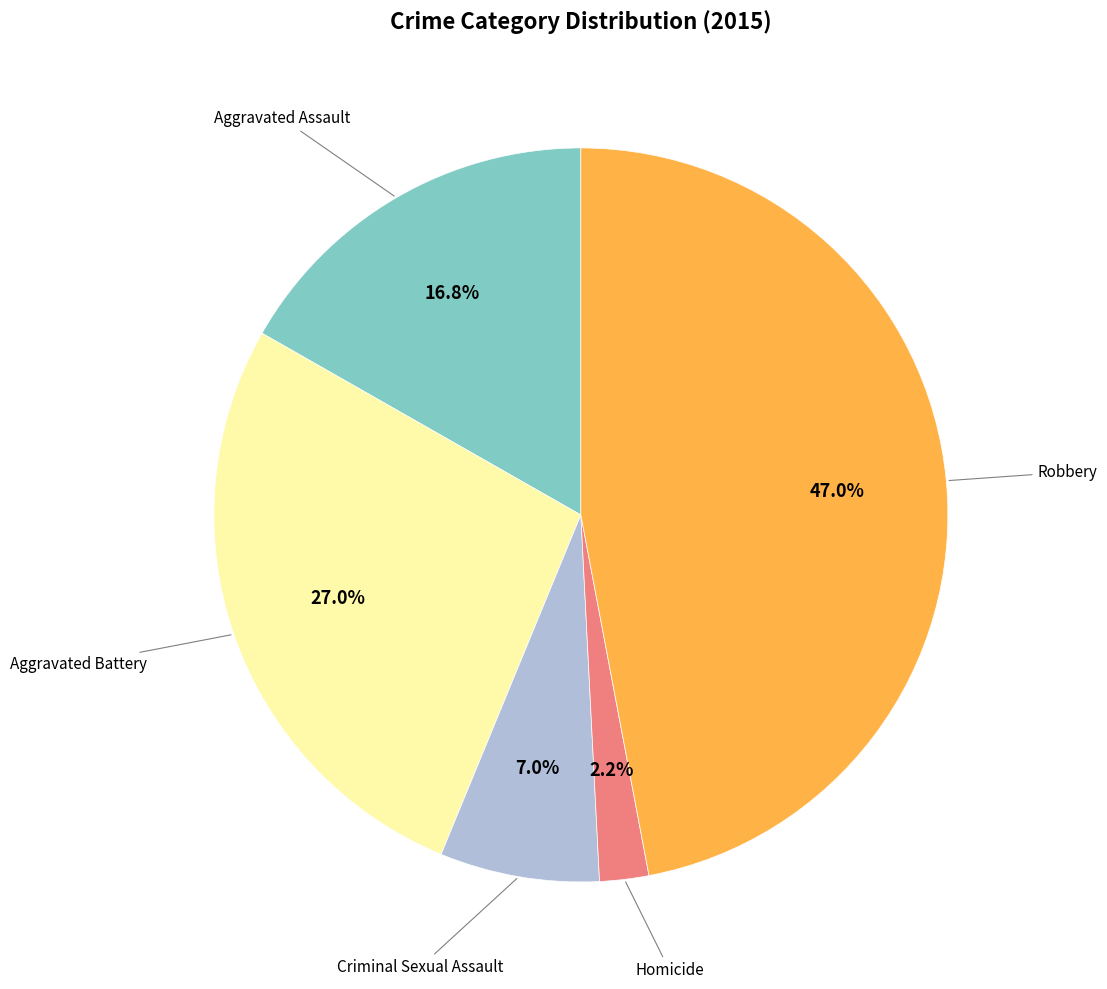

Is there any slice that represents more than half of the pie?

No